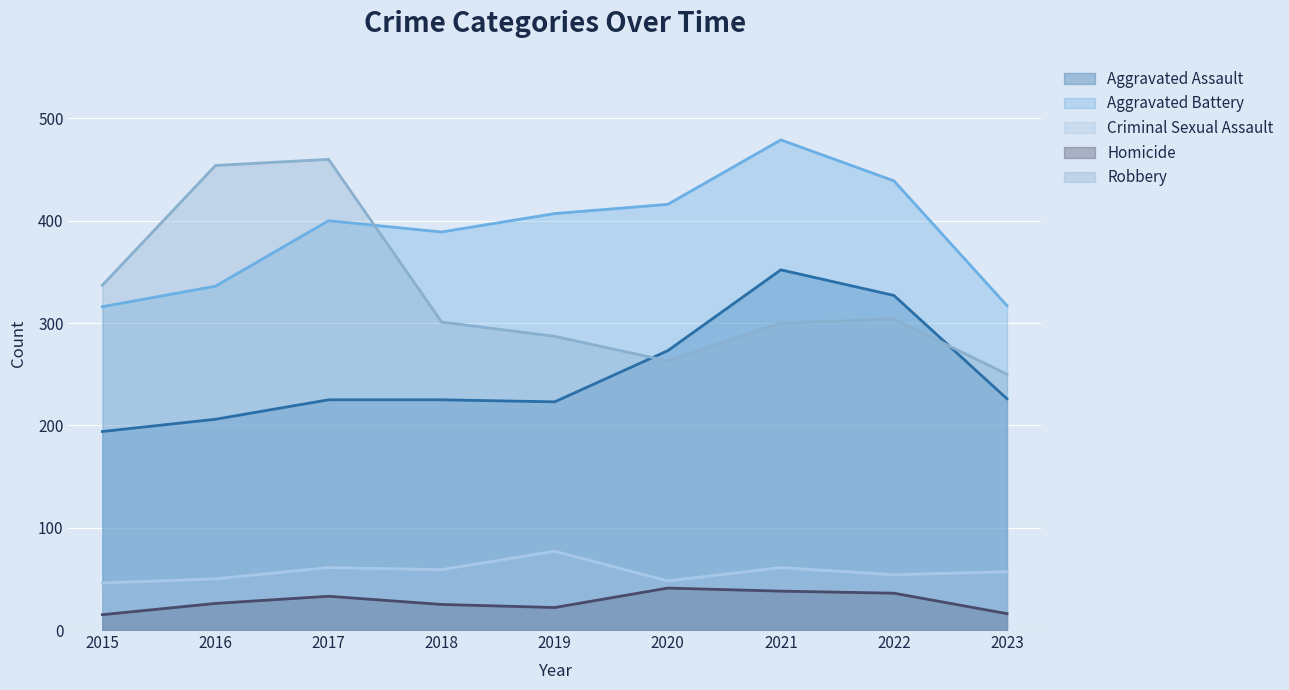

Between 2016 and 2017, which series saw the biggest shift?

Aggravated Battery